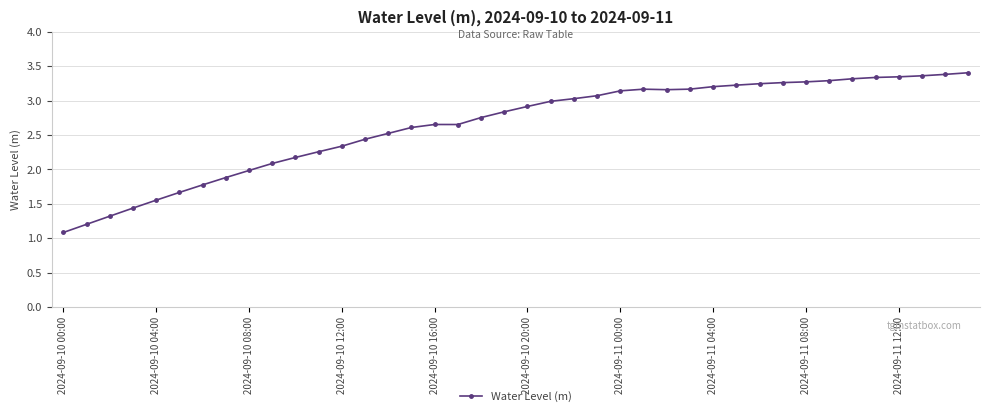

What is the value of the 6th point from the left?

1.7